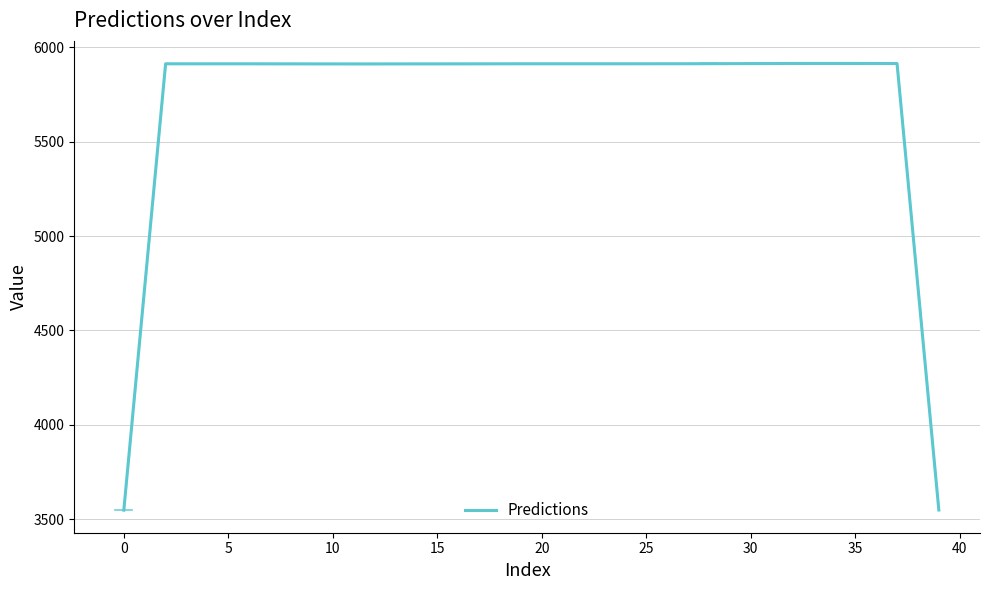

How many lines are shown in the chart?

1